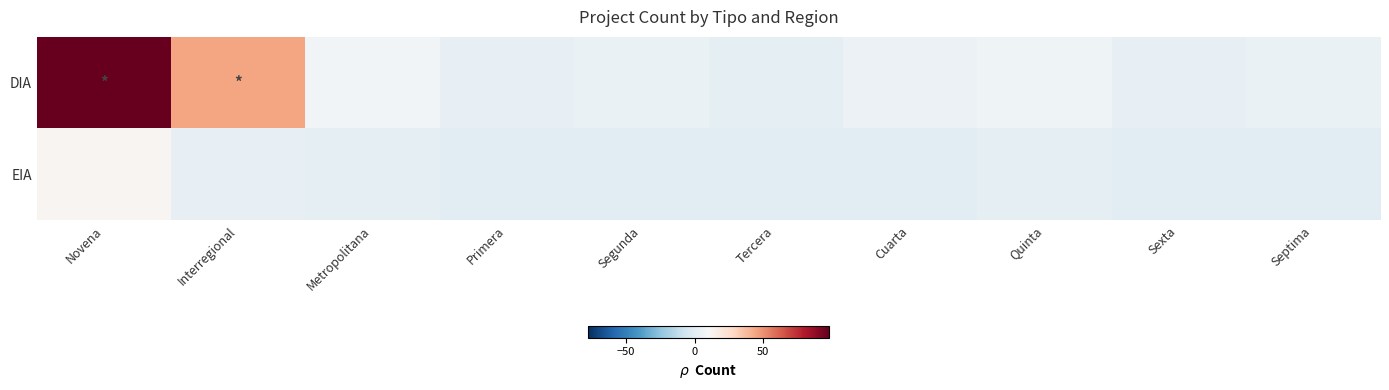

Rank the series by their average value, from lowest to highest.

EIA, DIA